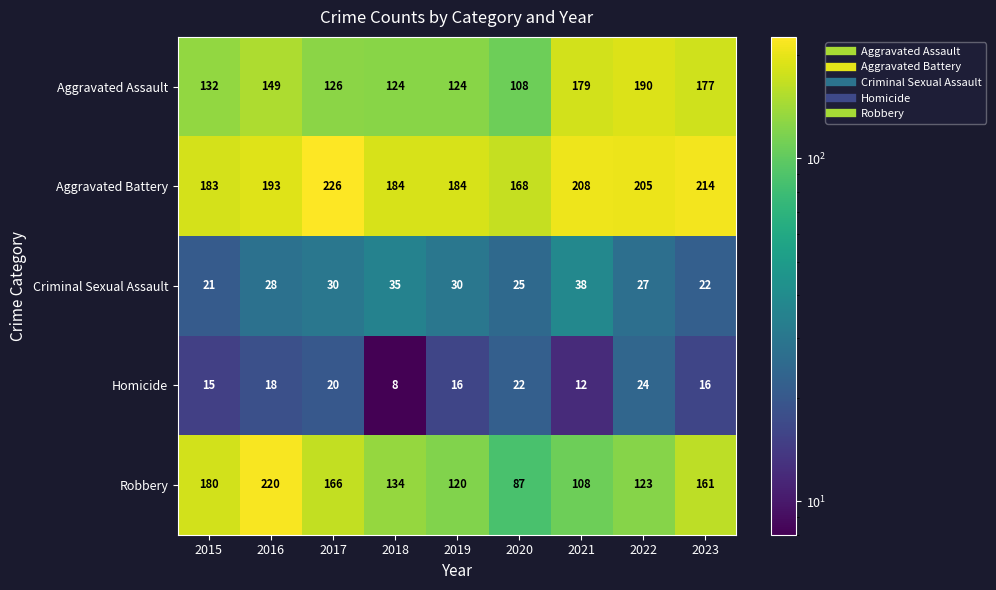

What is the spread (max minus min) of values at 2015?

168